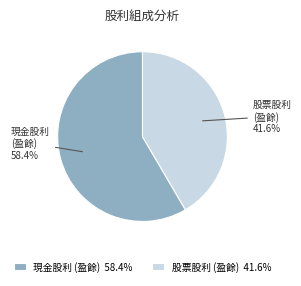

How many segments does this pie chart have?

2